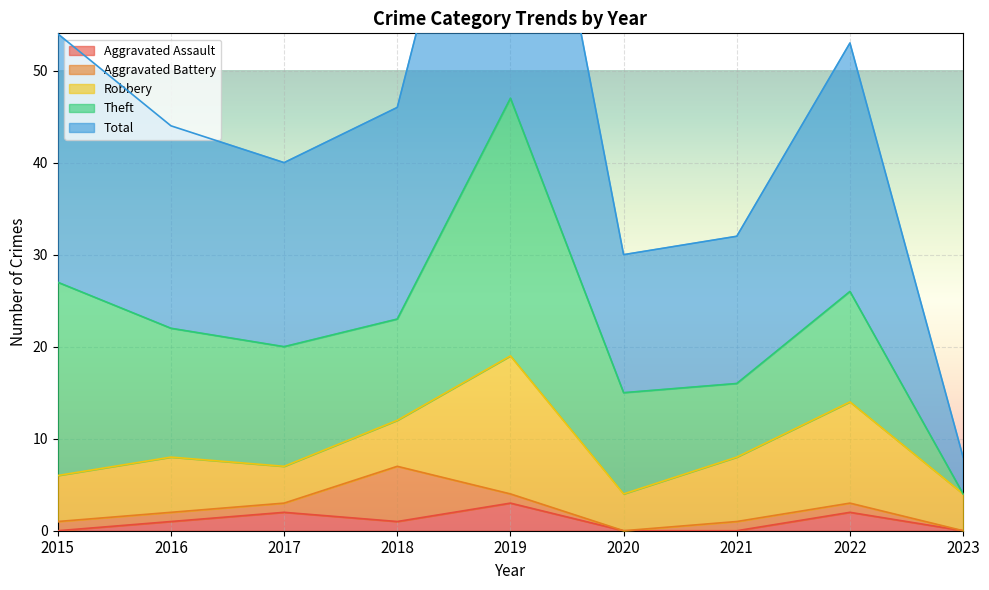

True or false: Theft and Aggravated Assault cross at least once.

False